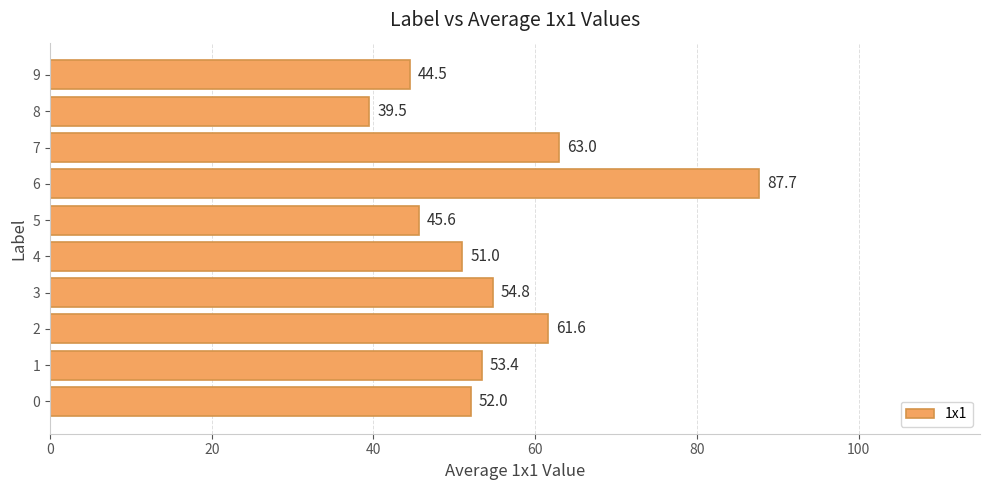

What is the sum of the values at 7 and 3?

117.8